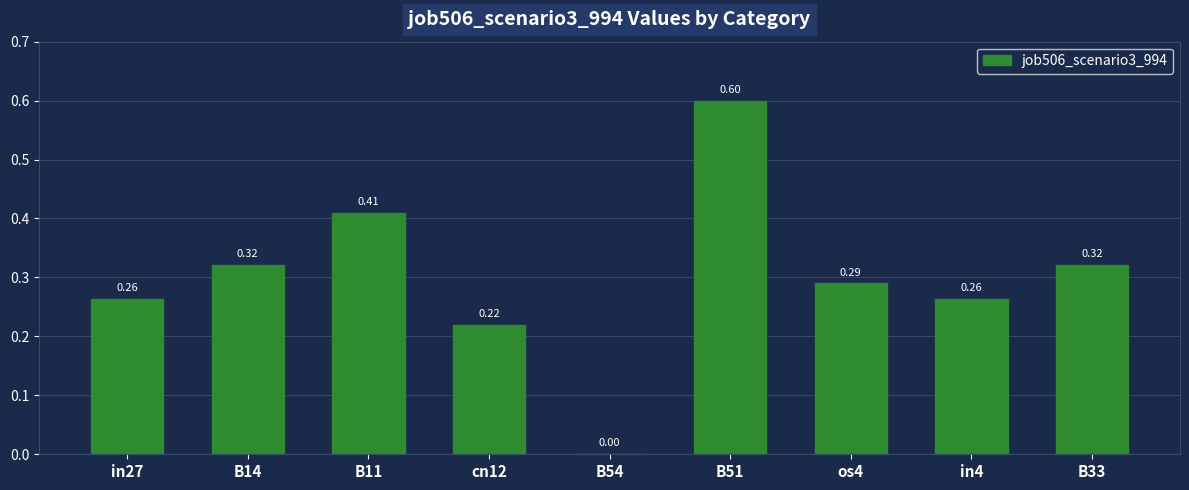

What is the sum of the values at in4 and B11?

0.7